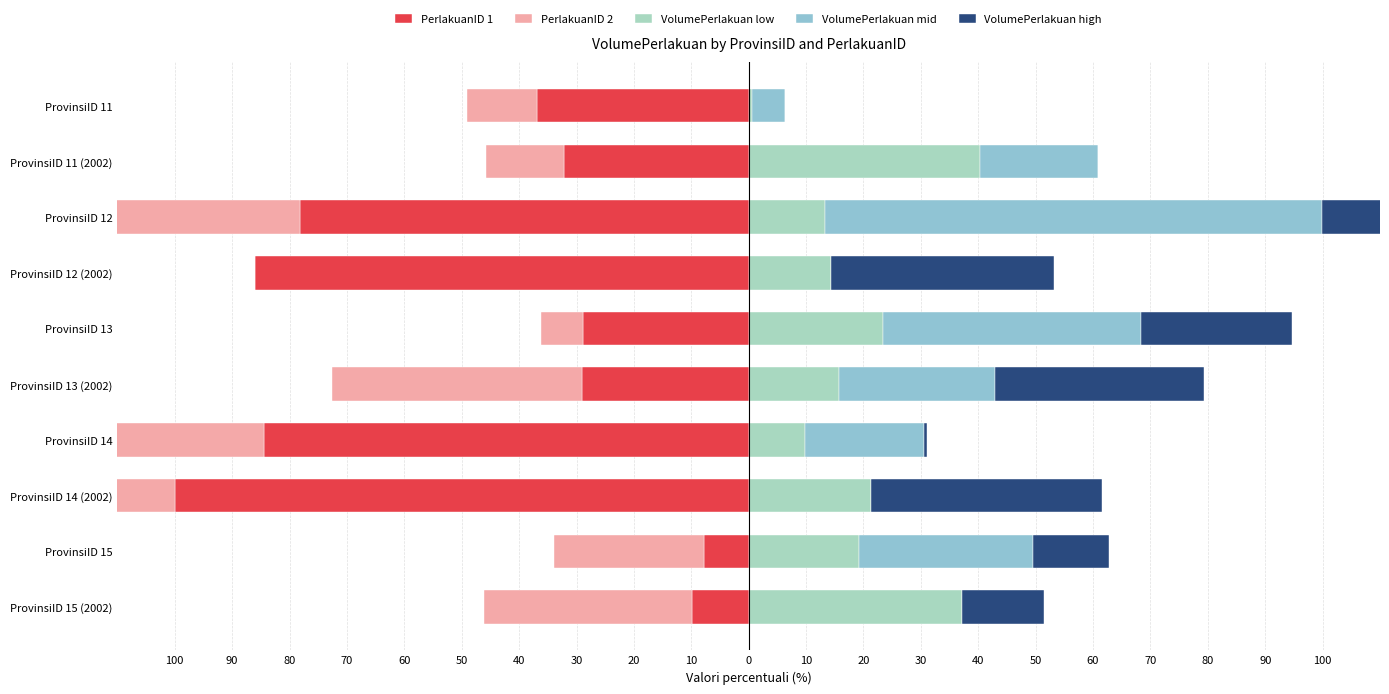

How many bars are there in each group?

5